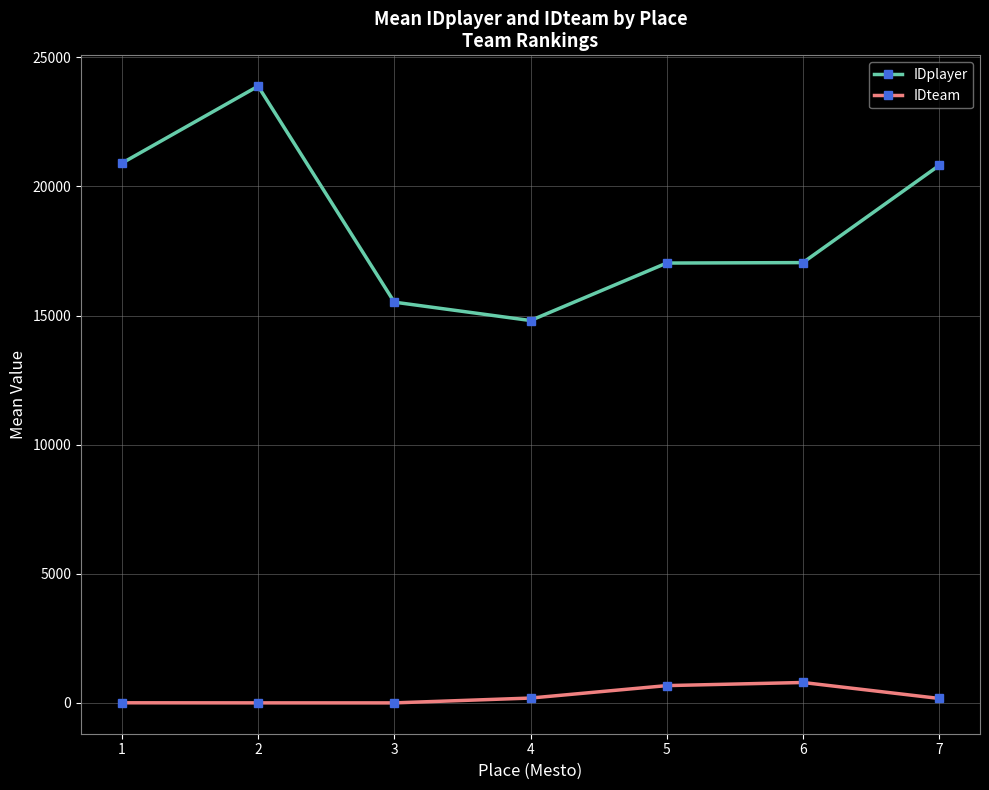

What is the value of the IDplayer point at the 1st from the left?

20901.3